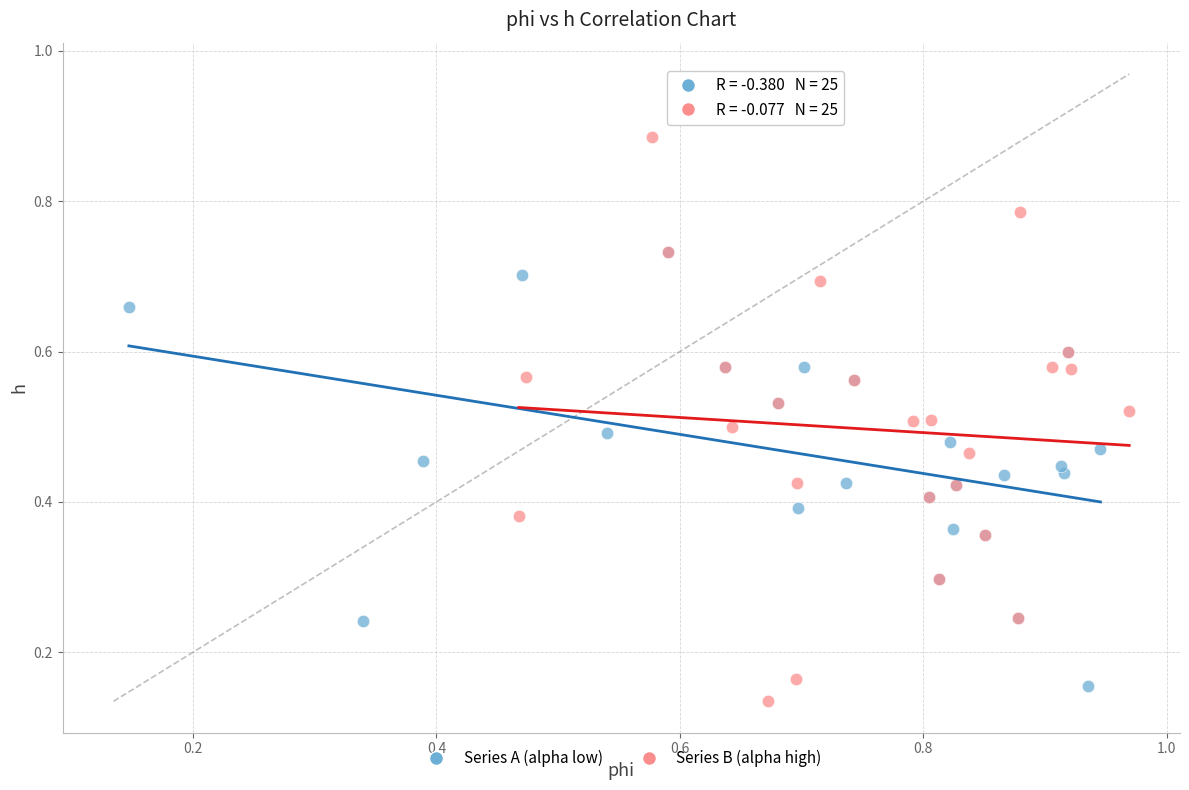

Which series contains the lowest Y value?

Series B (alpha high)